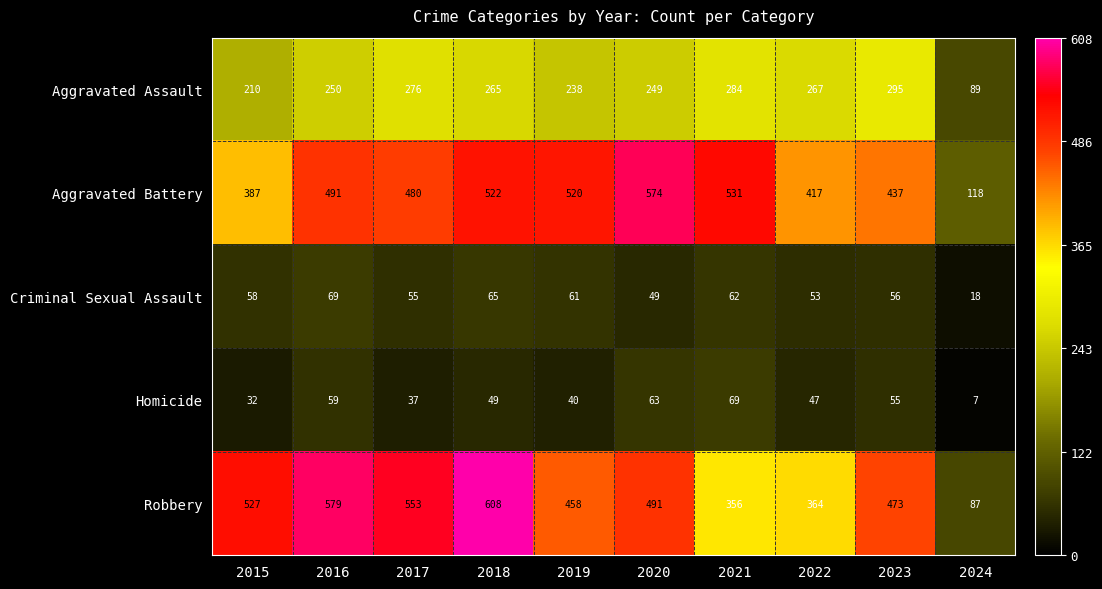

What is the difference between the maximum and minimum values in the Criminal Sexual Assault series?

51